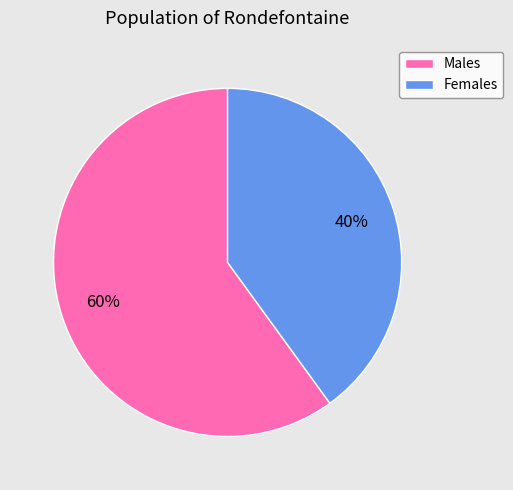

To the nearest percent, what percentage of the pie is Females?

40%